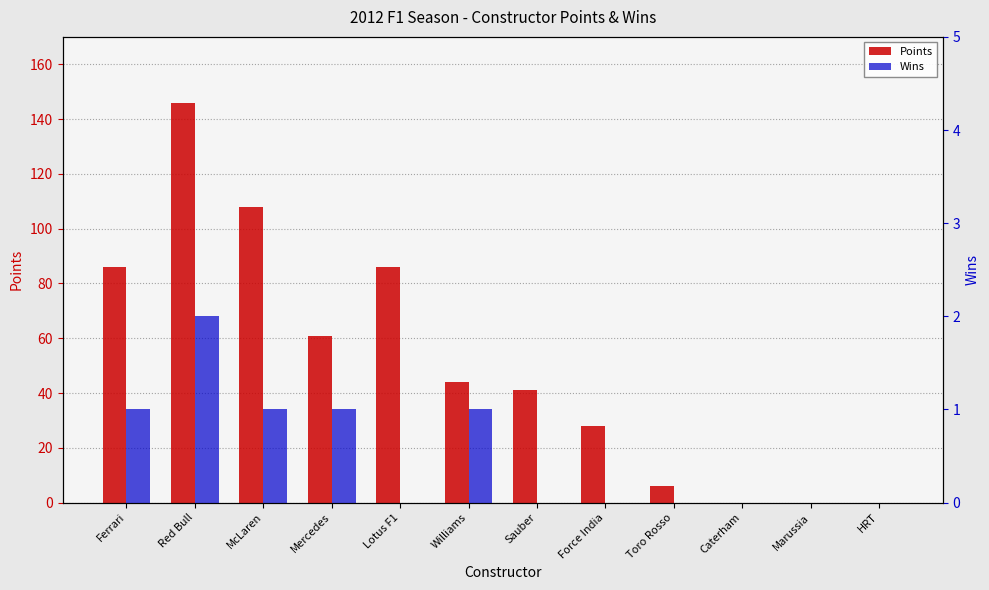

What is the label of the 12th bar from the right?

Ferrari